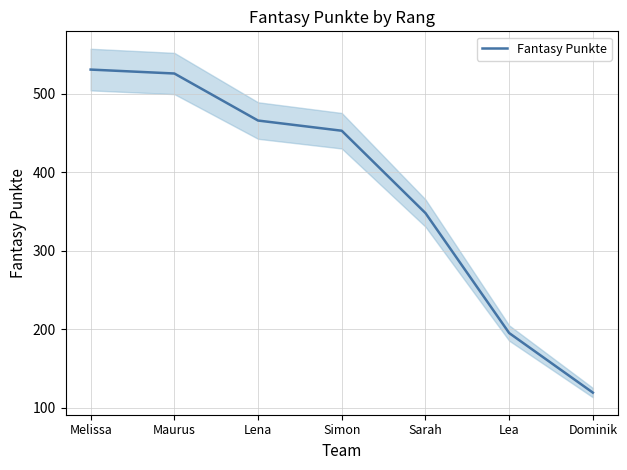

What is the difference between the maximum and minimum values?

412